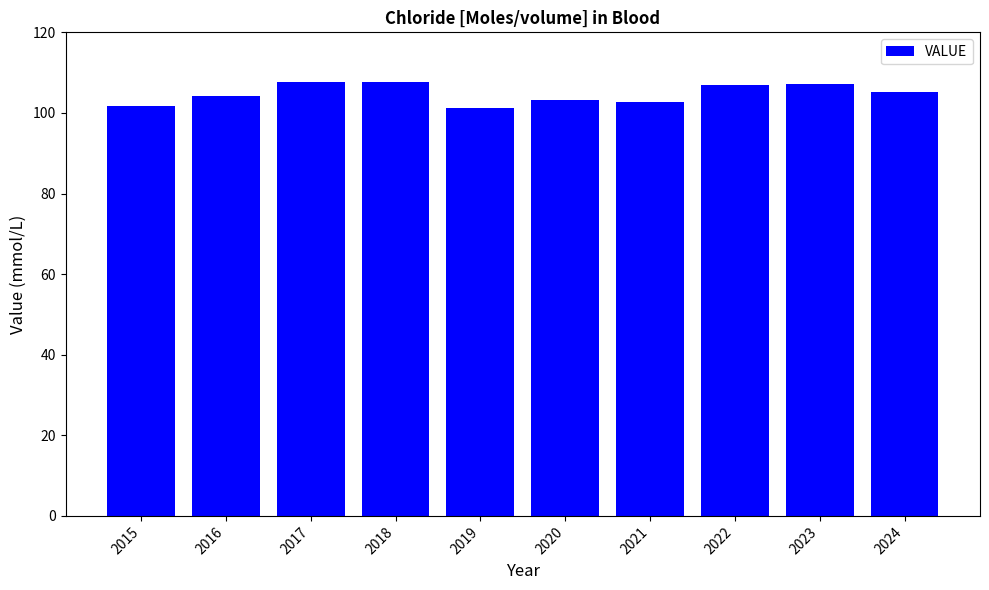

The chart shows a value of 101.7 at 2015. True or false?

True